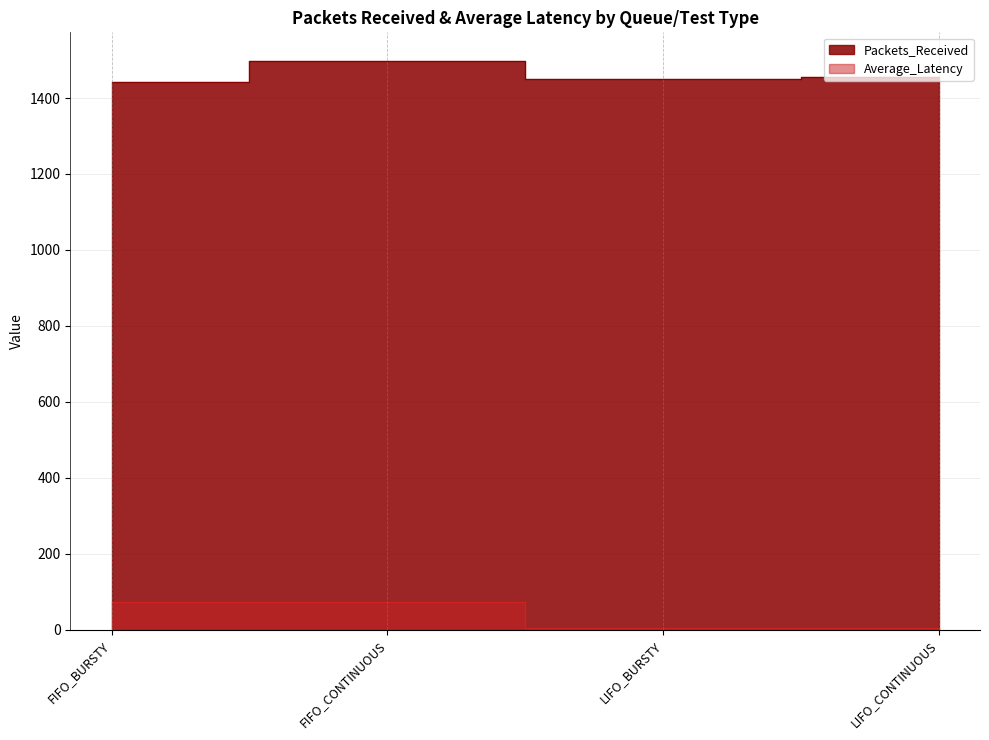

Does the chart display data point markers on the line(s)?

No